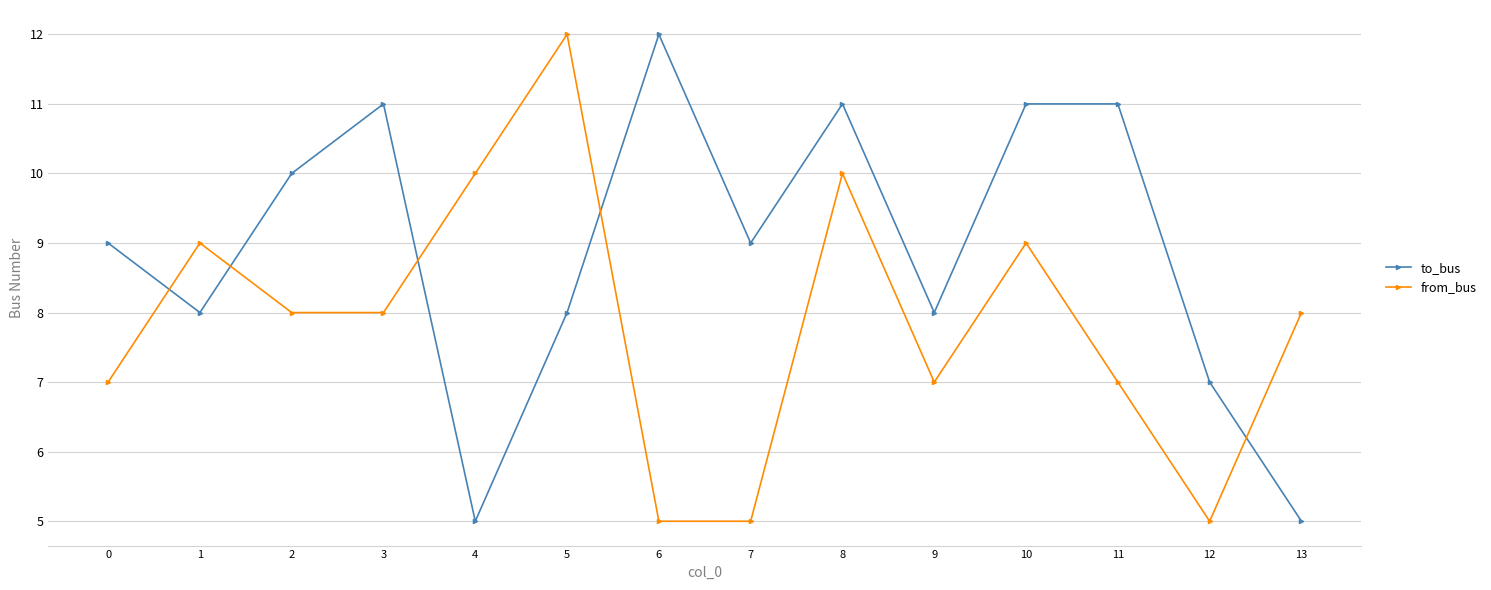

What is the difference between the highest and lowest values at 13?

3